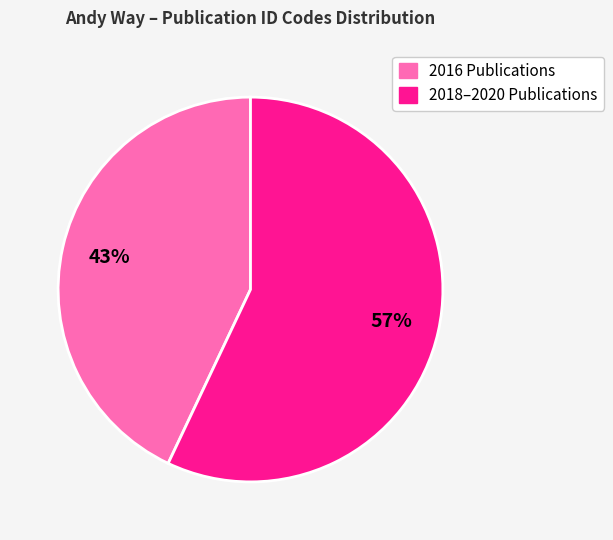

Combined, do 2016 Publications and 2018–2020 Publications account for over 50%?

Yes